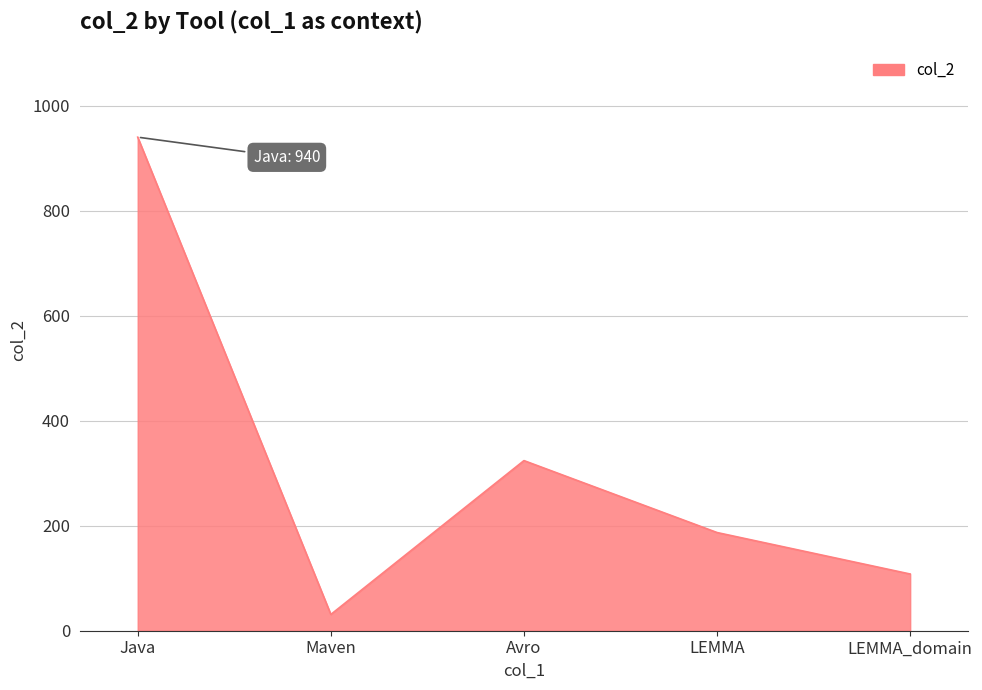

What is the minimum value shown in the chart?

31